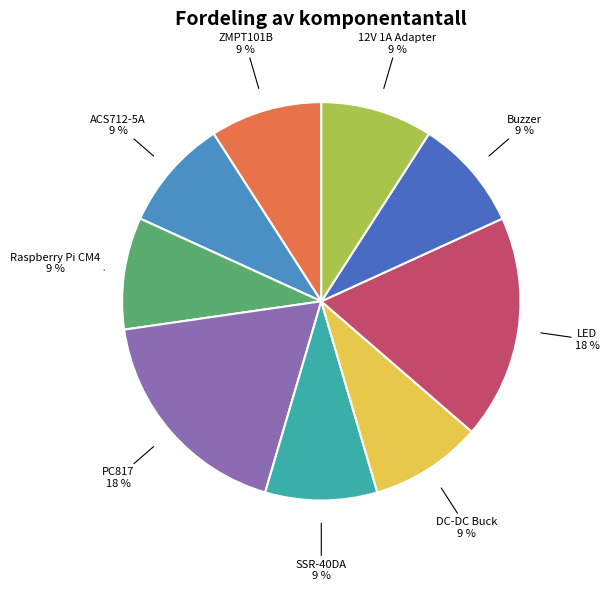

Is there a majority slice in this chart?

No